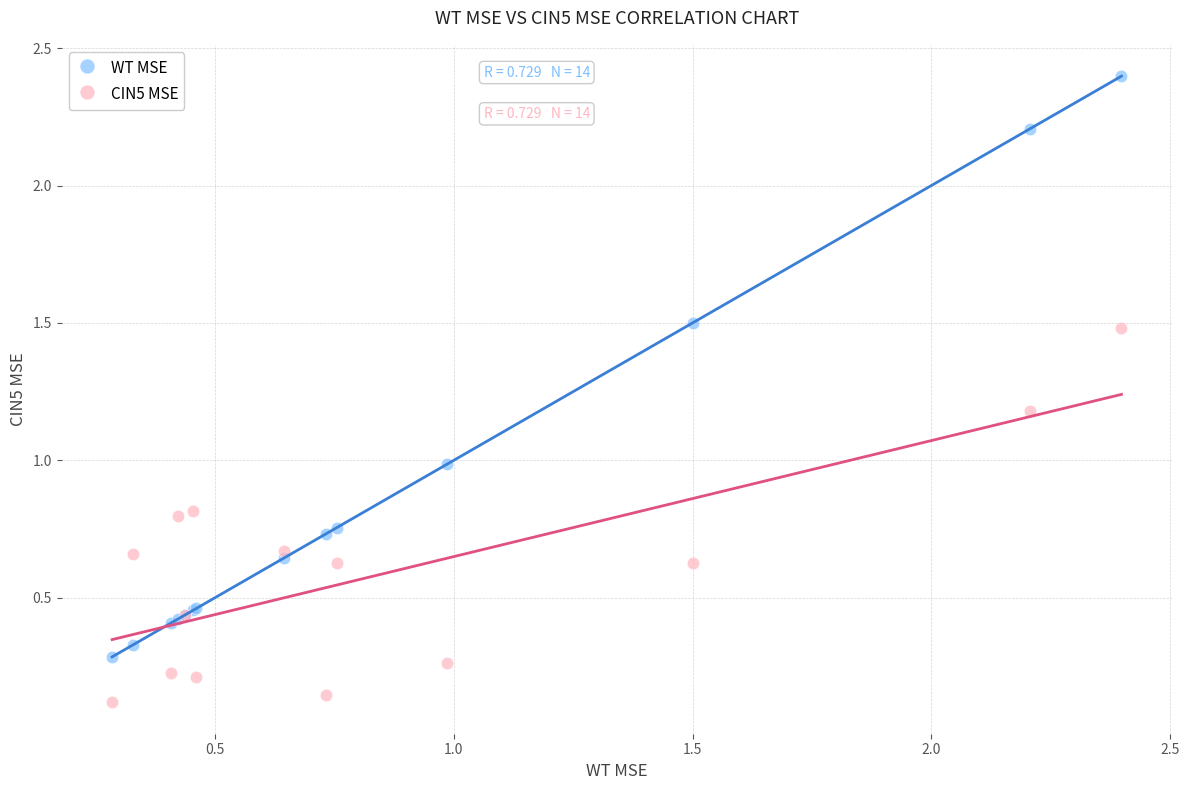

Which series contains the lowest Y value?

CIN5 MSE